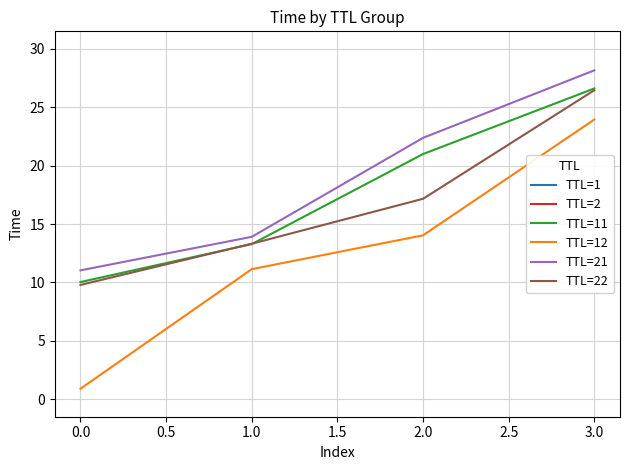

True or false: TTL=11 and TTL=21 cross at least once.

False